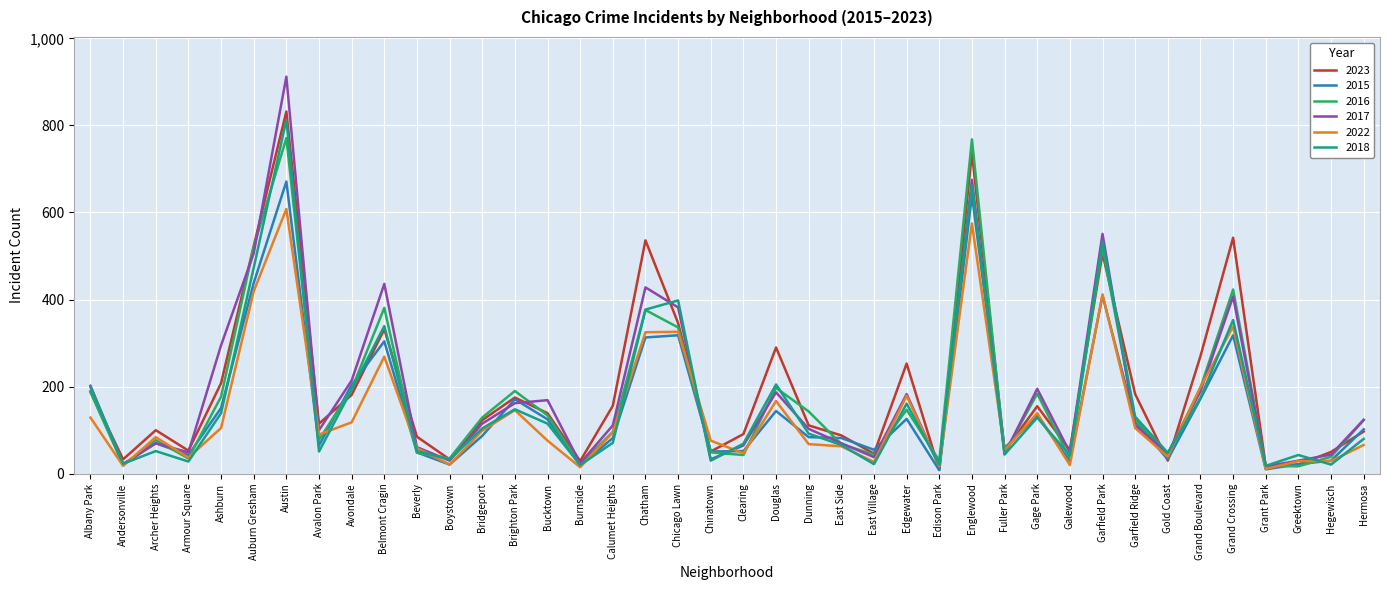

What position from the right is Beverly?

30